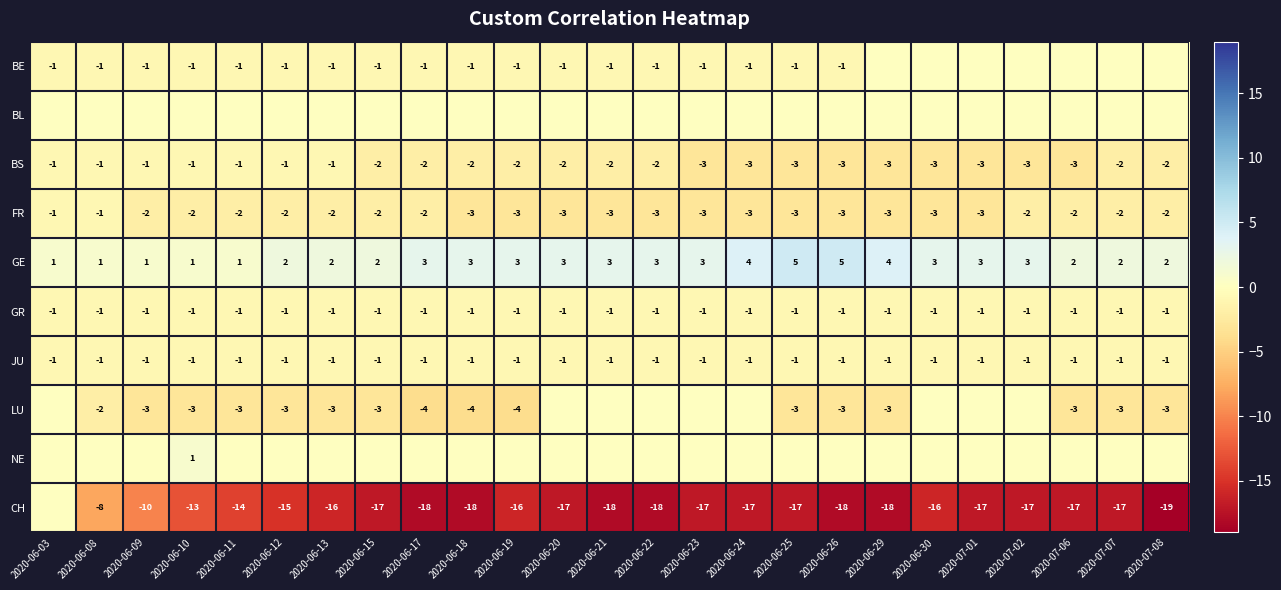

What is the minimum value for FR?

-3